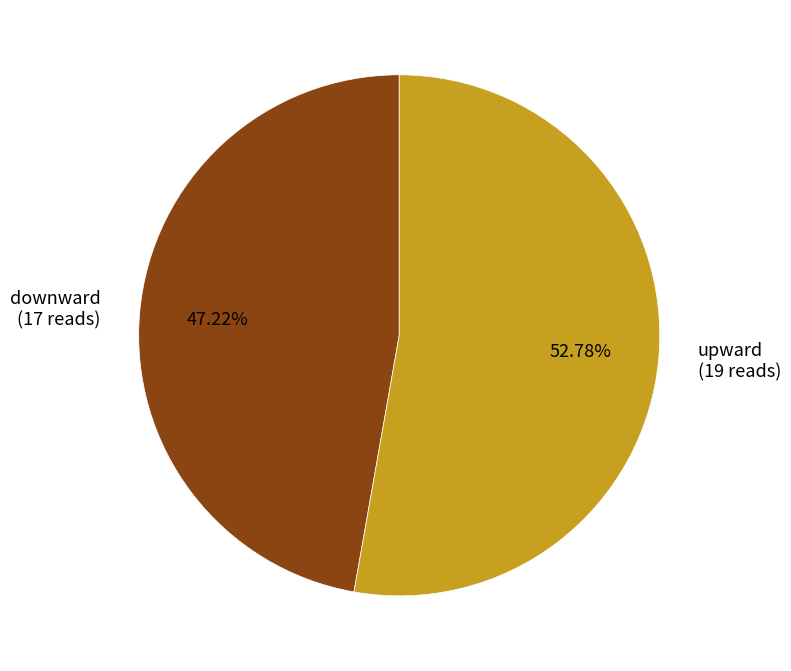

To the nearest percent, what is the average slice percentage?

50%